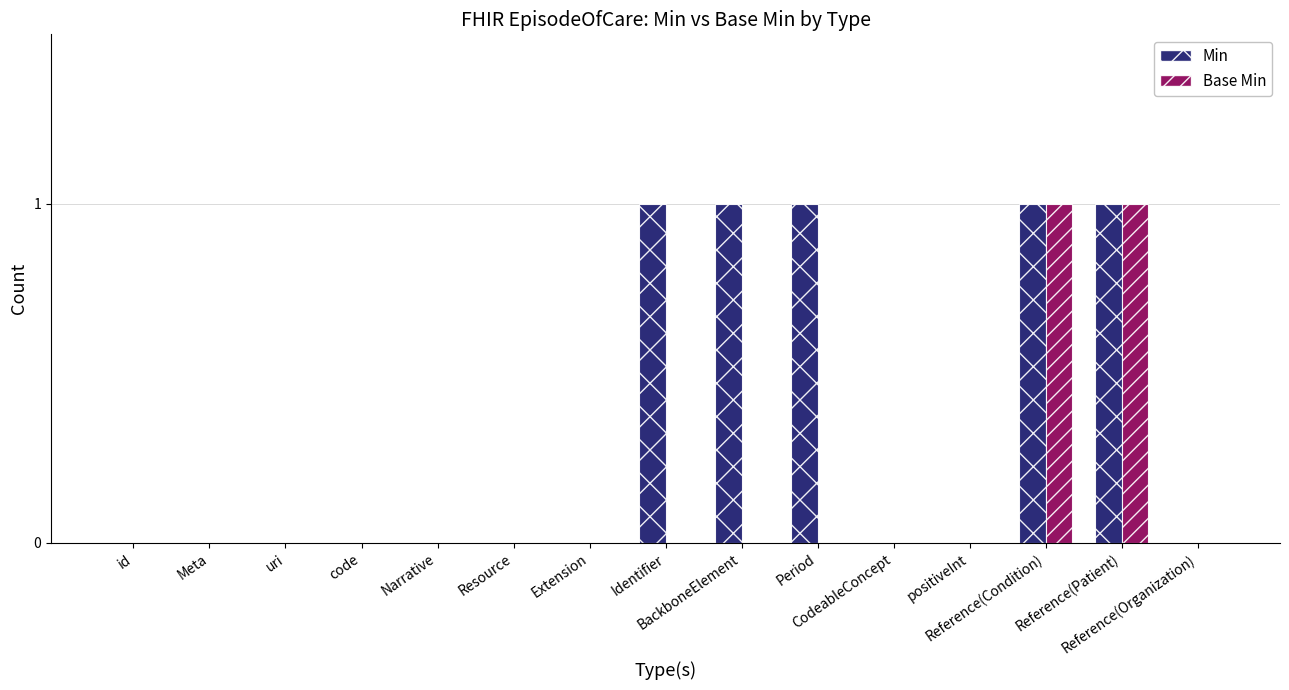

Which series has the largest total across all categories?

Min